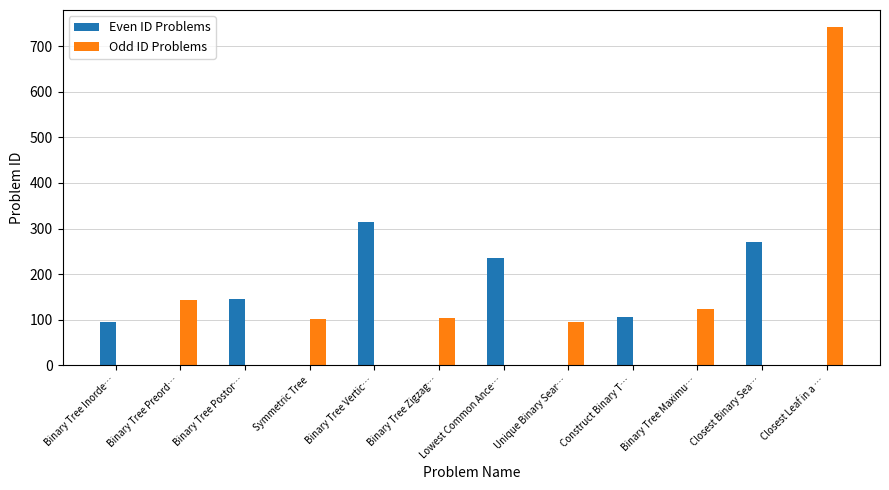

At which label does Odd ID Problems first exceed 96?

Binary Tree Preord…